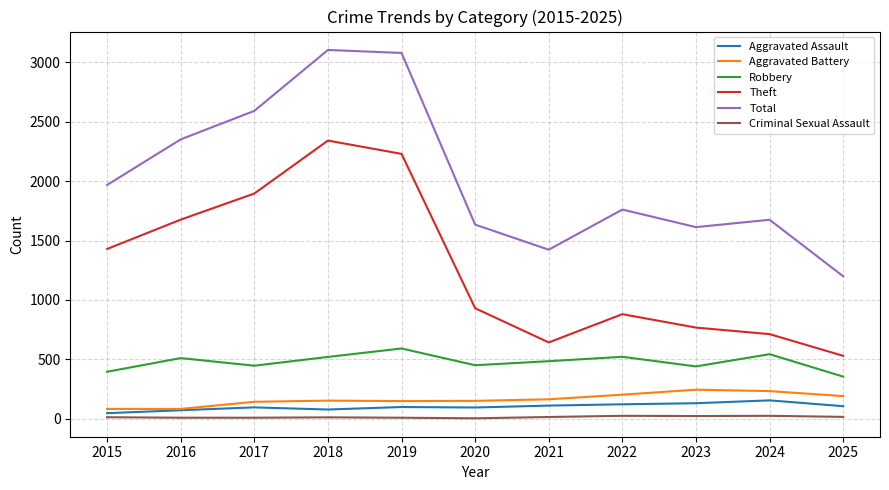

Is it true that Theft equals 2230 at 2019?

True